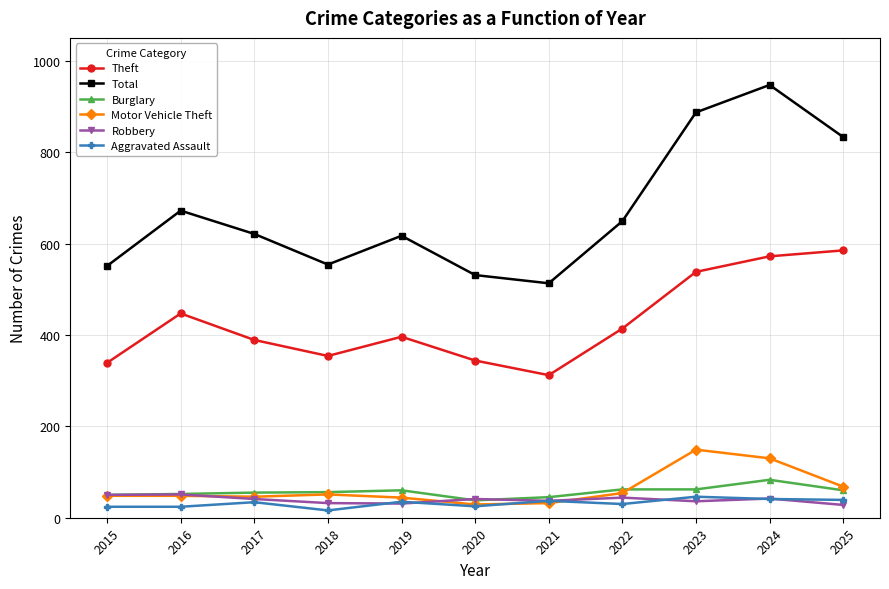

Where is the first local minimum for Theft?

2018